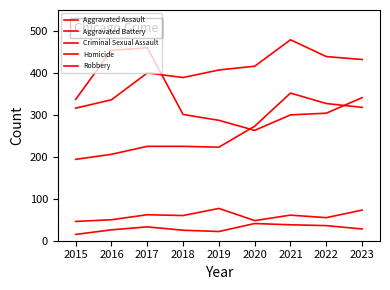

How many lines are shown in the chart?

5